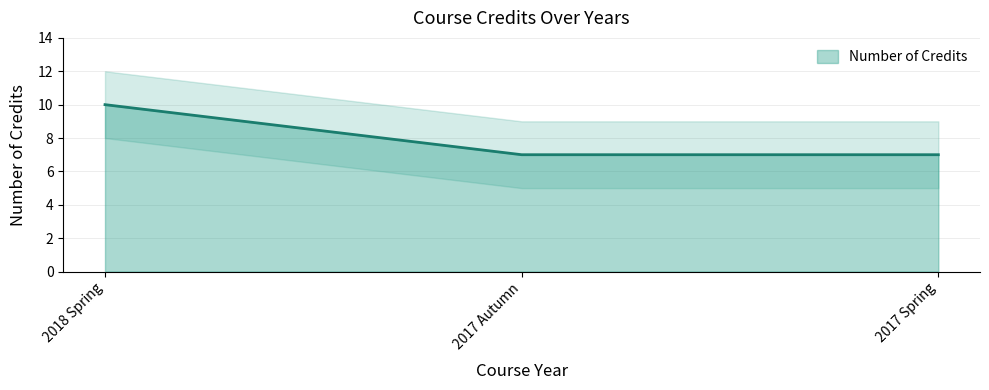

What is the value of the 1st point from the left?

10